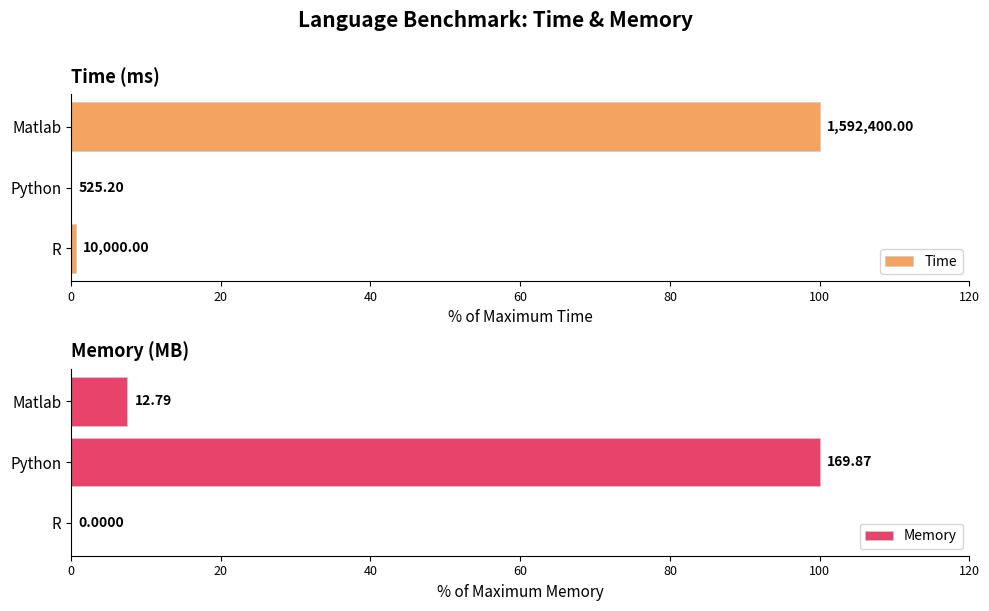

At how many categories does at least one series exceed 55?

2